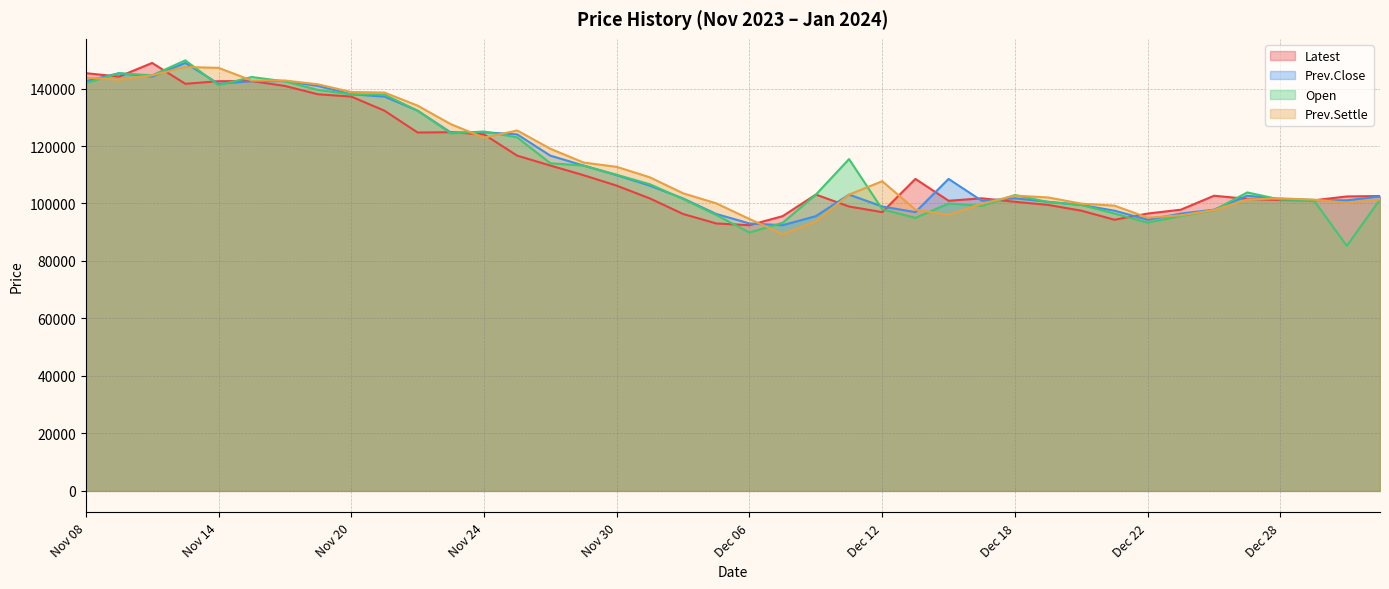

What is the difference between the highest and lowest values at Dec 04?

7200